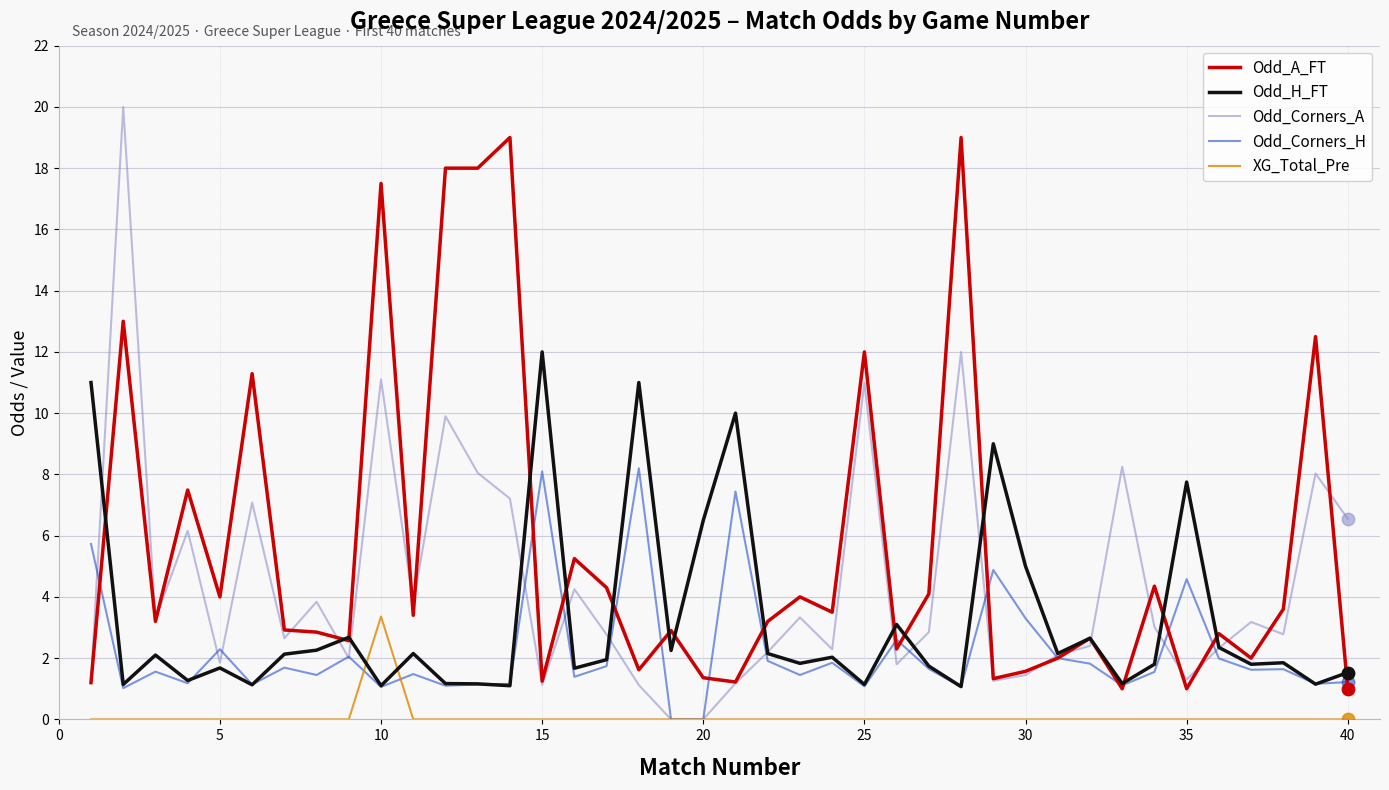

Which series has the widest spread of values?

Odd_Corners_A